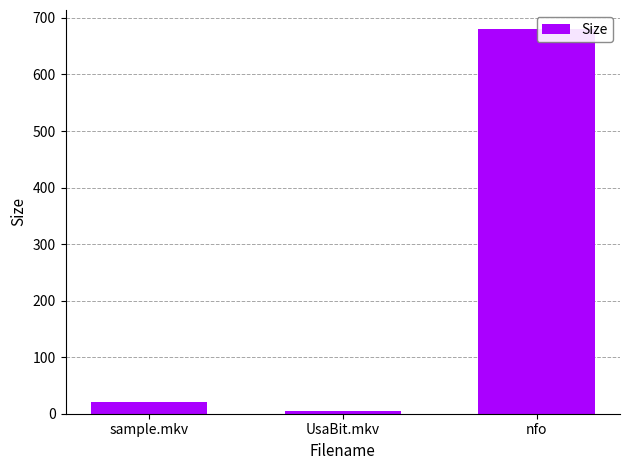

Between sample.mkv and UsaBit.mkv, which is larger?

sample.mkv